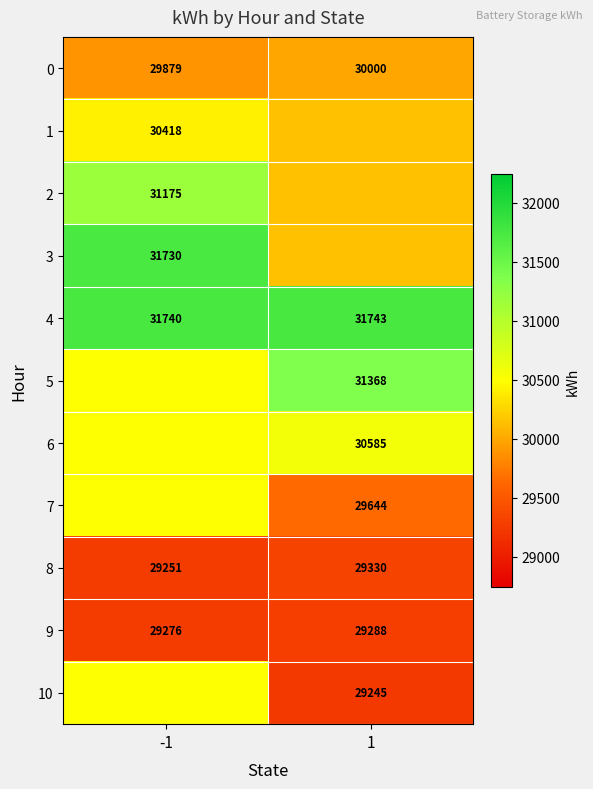

Is the value of 1 at -1 greater than the value of 8 at 1?

Yes